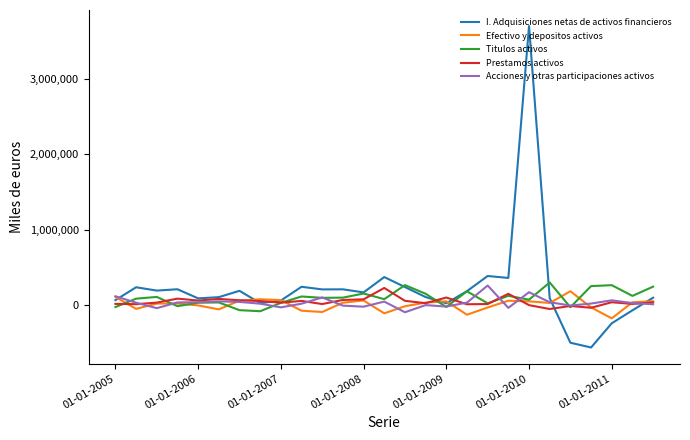

Which series has the widest spread of values?

I. Adquisiciones netas de activos financieros